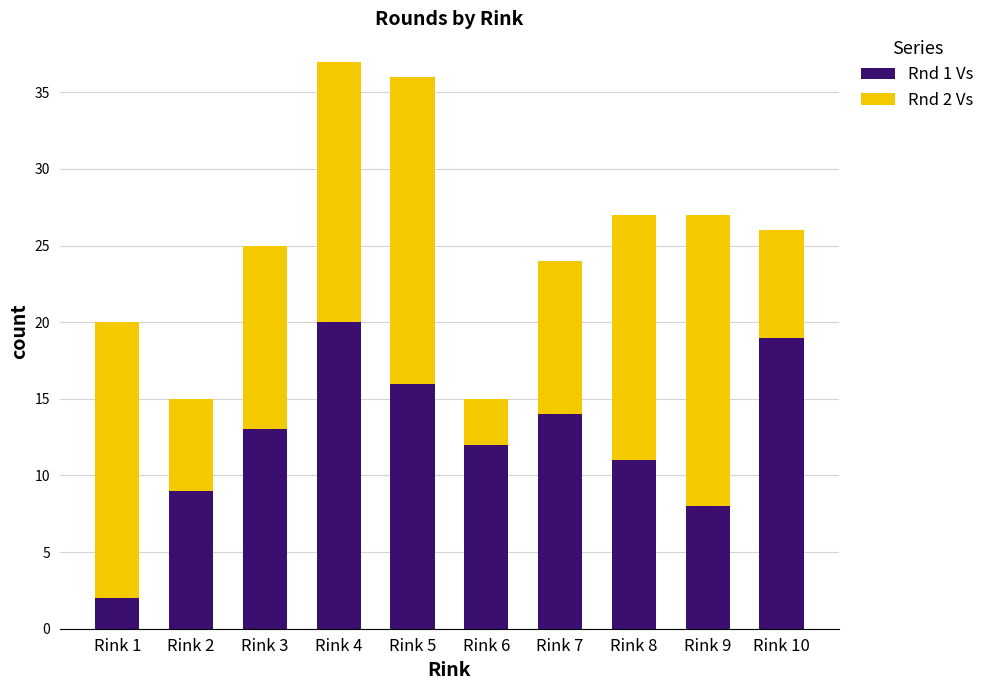

Are the bars horizontal?

No